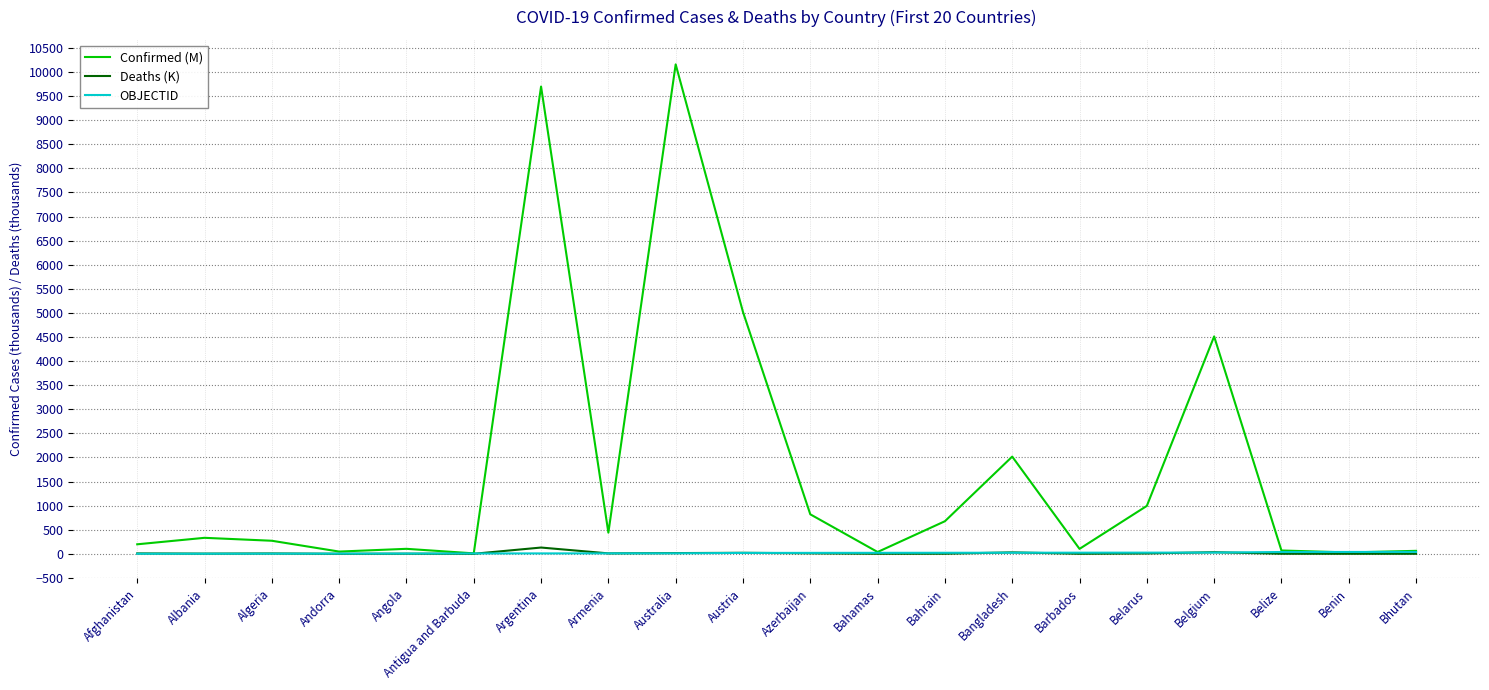

The value of Confirmed (M) at Azerbaijan is 1174.6. True or false?

False